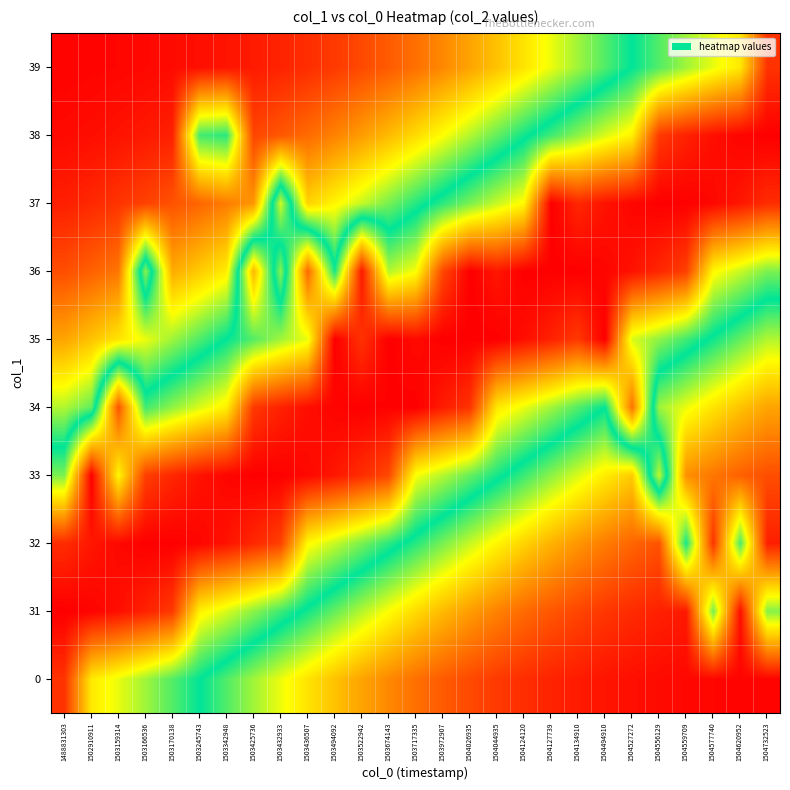

Reading right to left, what are all the values shown in this chart?

0: 1504732523=0.0	1504620952=0.0	1504577740=0.0	1504559709=0.0	1504556129=0.0	1504527272=0.0	1504494910=0.0	1504134910=0.0	1504127739=0.0	1504124120=0.1	1504044935=0.1	1504026935=0.1	1503972907=0.1	1503717335=0.1	1503674143=0.2	1503522942=0.2	1503494092=0.3	1503436507=0.3	1503432933=0.3	1503425736=0.4	1503342948=0.4	1503245743=0.5	1503170138=0.6	1503166536=0.6	1503159314=0.7	1502910911=0.7	1488831303=0.9
31: 1504732523=0.4	1504620952=0.0	1504577740=0.4	1504559709=0.0	1504556129=0.0	1504527272=0.1	1504494910=0.1	1504134910=0.1	1504127739=0.1	1504124120=0.1	1504044935=0.2	1504026935=0.2	1503972907=0.2	1503717335=0.3	1503674143=0.3	1503522942=0.4	1503494092=0.4	1503436507=0.5	1503432933=0.5	1503425736=0.6	1503342948=0.6	1503245743=0.7	1503170138=0.9	1503166536=1.0	1503159314=1.0	1502910911=1.0	1488831303=1.0
32: 1504732523=0.0	1504620952=0.5	1504577740=0.1	1504559709=0.5	1504556129=0.1	1504527272=0.1	1504494910=0.2	1504134910=0.2	1504127739=0.2	1504124120=0.3	1504044935=0.3	1504026935=0.4	1503972907=0.4	1503717335=0.5	1503674143=0.5	1503522942=0.6	1503494092=0.6	1503436507=0.7	1503432933=0.9	1503425736=0.9	1503342948=1.0	1503245743=1.0	1503170138=1.0	1503166536=1.0	1503159314=1.0	1502910911=1.0	1488831303=0.9
33: 1504732523=0.1	1504620952=0.1	1504577740=0.2	1504559709=0.2	1504556129=0.6	1504527272=0.3	1504494910=0.3	1504134910=0.4	1504127739=0.4	1504124120=0.5	1504044935=0.5	1504026935=0.6	1503972907=0.6	1503717335=0.7	1503674143=0.9	1503522942=0.9	1503494092=1.0	1503436507=1.0	1503432933=1.0	1503425736=1.0	1503342948=1.0	1503245743=1.0	1503170138=0.9	1503166536=0.9	1503159314=0.7	1502910911=1.0	1488831303=0.6
34: 1504732523=0.2	1504620952=0.3	1504577740=0.3	1504559709=0.3	1504556129=0.4	1504527272=0.8	1504494910=0.5	1504134910=0.6	1504127739=0.6	1504124120=0.7	1504044935=0.7	1504026935=0.9	1503972907=1.0	1503717335=1.0	1503674143=1.0	1503522942=1.0	1503494092=1.0	1503436507=1.0	1503432933=1.0	1503425736=0.9	1503342948=0.7	1503245743=0.6	1503170138=0.6	1503166536=0.5	1503159314=0.9	1502910911=0.4	1488831303=0.4
35: 1504732523=0.4	1504620952=0.4	1504577740=0.5	1504559709=0.5	1504556129=0.6	1504527272=0.6	1504494910=1.0	1504134910=0.9	1504127739=1.0	1504124120=1.0	1504044935=1.0	1504026935=1.0	1503972907=1.0	1503717335=1.0	1503674143=1.0	1503522942=0.9	1503494092=1.0	1503436507=0.7	1503432933=0.6	1503425736=0.6	1503342948=0.5	1503245743=0.4	1503170138=0.4	1503166536=0.3	1503159314=0.3	1502910911=0.3	1488831303=0.2
36: 1504732523=0.6	1504620952=0.6	1504577740=0.7	1504559709=0.9	1504556129=0.9	1504527272=1.0	1504494910=1.0	1504134910=1.0	1504127739=1.0	1504124120=1.0	1504044935=1.0	1504026935=1.0	1503972907=0.9	1503717335=0.7	1503674143=0.6	1503522942=1.0	1503494092=0.5	1503436507=0.9	1503432933=0.4	1503425736=0.8	1503342948=0.3	1503245743=0.3	1503170138=0.2	1503166536=0.6	1503159314=0.2	1502910911=0.1	1488831303=0.1
37: 1504732523=0.9	1504620952=1.0	1504577740=1.0	1504559709=1.0	1504556129=1.0	1504527272=1.0	1504494910=1.0	1504134910=0.9	1504127739=1.0	1504124120=0.7	1504044935=0.6	1504026935=0.6	1503972907=0.5	1503717335=0.5	1503674143=0.4	1503522942=0.4	1503494092=0.3	1503436507=0.3	1503432933=0.6	1503425736=0.2	1503342948=0.2	1503245743=0.1	1503170138=0.1	1503166536=0.1	1503159314=0.1	1502910911=0.1	1488831303=0.0
38: 1504732523=1.0	1504620952=1.0	1504577740=1.0	1504559709=1.0	1504556129=0.9	1504527272=0.7	1504494910=0.6	1504134910=0.6	1504127739=0.5	1504124120=0.5	1504044935=0.4	1504026935=0.4	1503972907=0.3	1503717335=0.3	1503674143=0.2	1503522942=0.2	1503494092=0.2	1503436507=0.1	1503432933=0.1	1503425736=0.1	1503342948=0.5	1503245743=0.5	1503170138=0.0	1503166536=0.0	1503159314=0.0	1502910911=0.0	1488831303=0.0
39: 1504732523=0.9	1504620952=0.7	1504577740=0.7	1504559709=0.6	1504556129=0.6	1504527272=0.5	1504494910=0.4	1504134910=0.4	1504127739=0.3	1504124120=0.3	1504044935=0.3	1504026935=0.2	1503972907=0.2	1503717335=0.1	1503674143=0.1	1503522942=0.1	1503494092=0.1	1503436507=0.1	1503432933=0.0	1503425736=0.0	1503342948=0.0	1503245743=0.0	1503170138=0.0	1503166536=0.0	1503159314=0.0	1502910911=0.0	1488831303=0.0